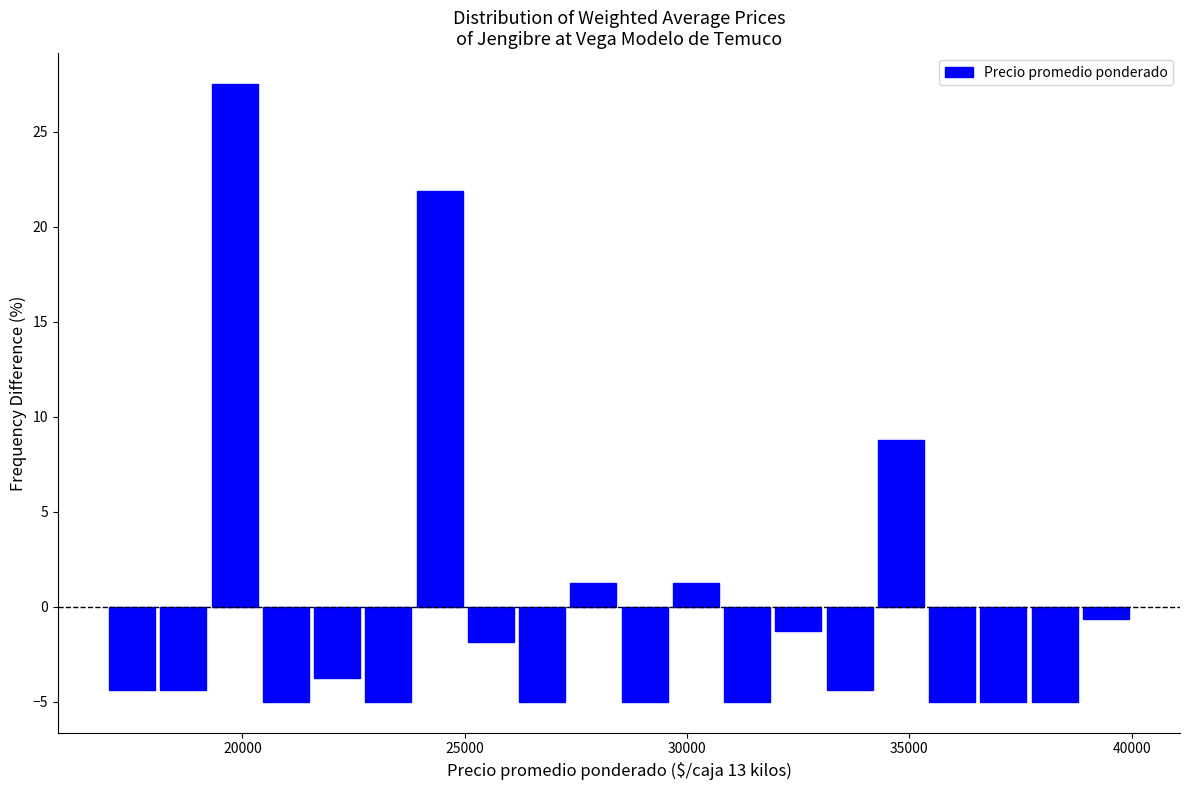

Around what value on the x-axis is the tallest bar? Give the approximate position of its centre, as read against the axis.

20000